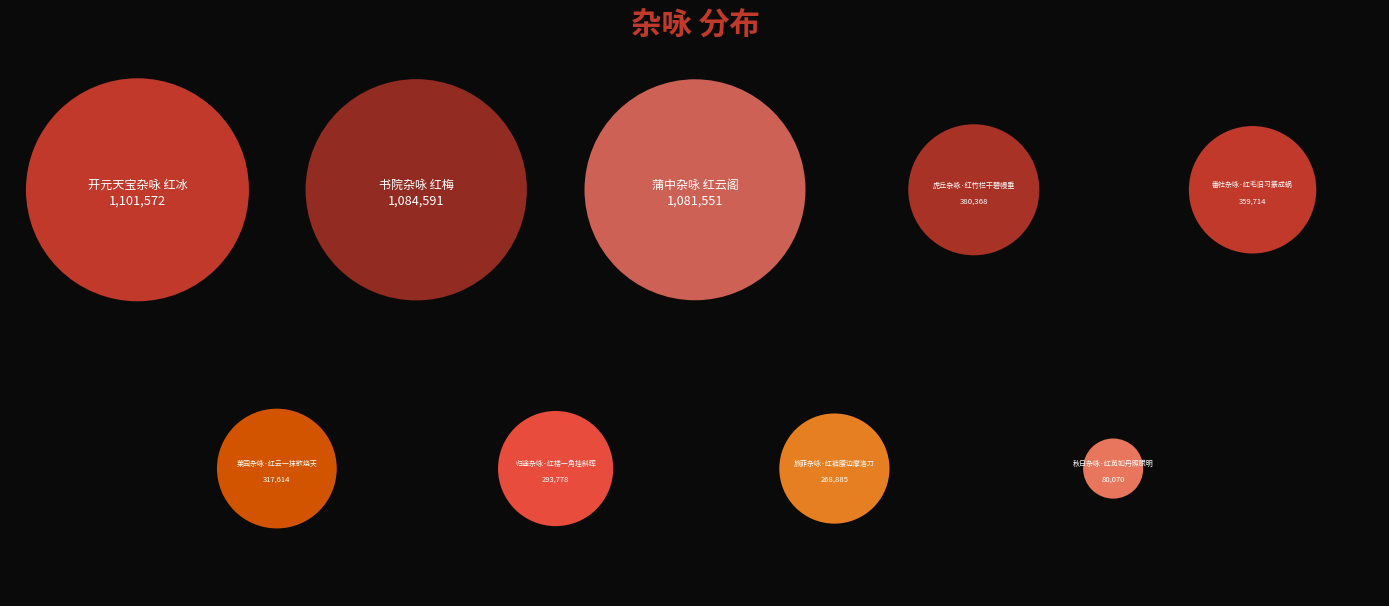

Between 书院杂咏 红梅 and 虎丘杂咏·红竹栏干碧幔垂, which is larger?

书院杂咏 红梅